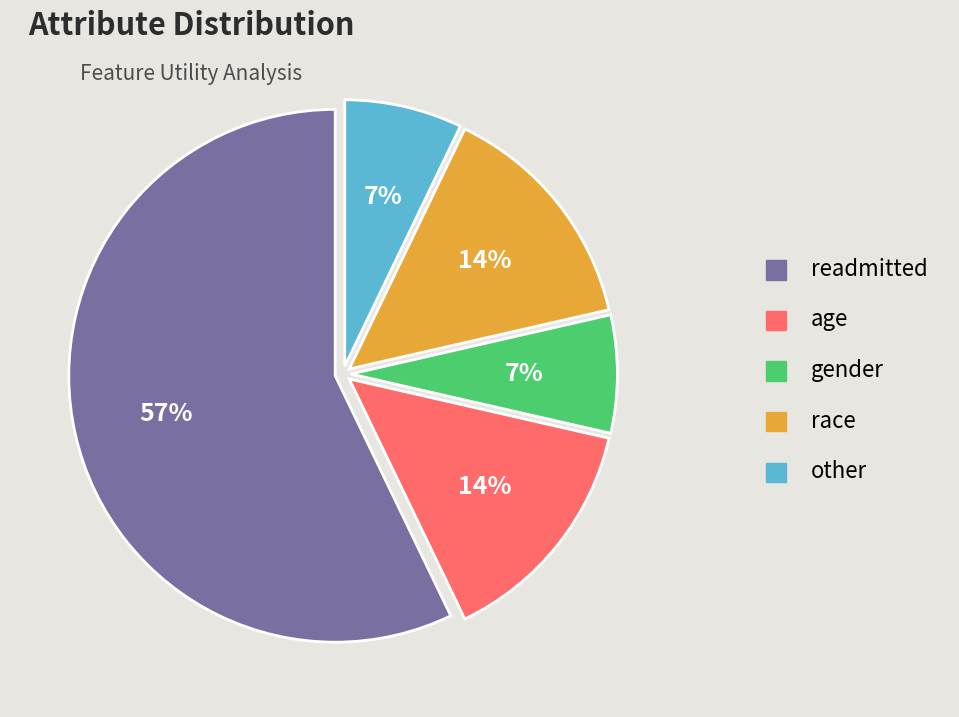

To the nearest percent, what is the difference between the readmitted and age slice percentages?

43%